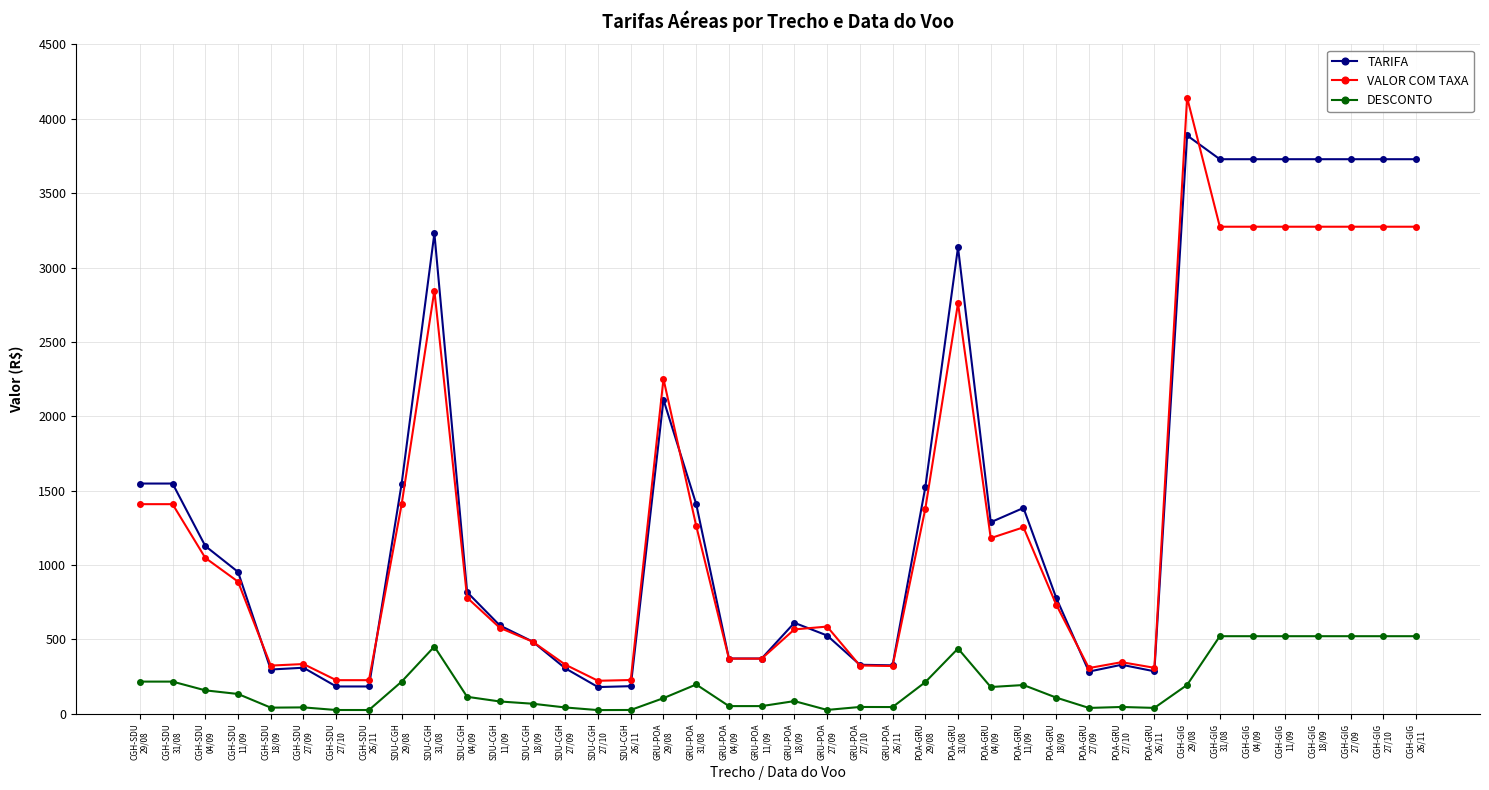

What is the average value of the DESCONTO series?

190.3